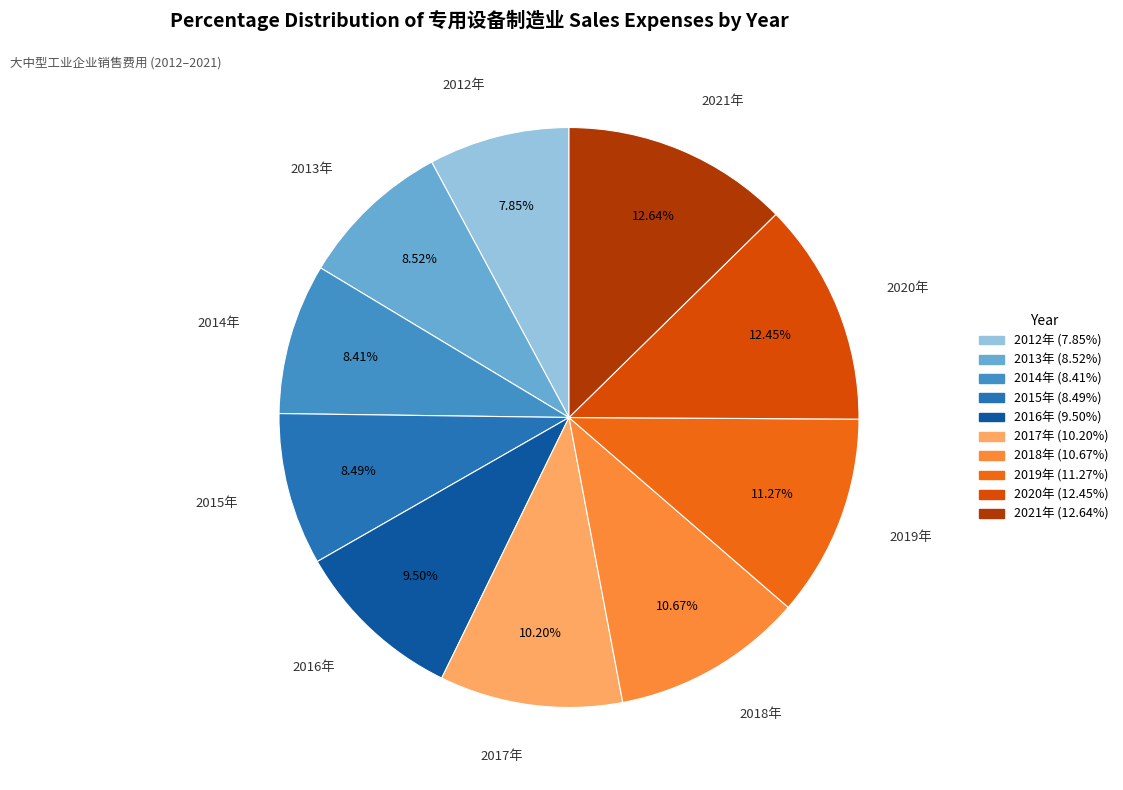

How many slices are in this pie chart?

10